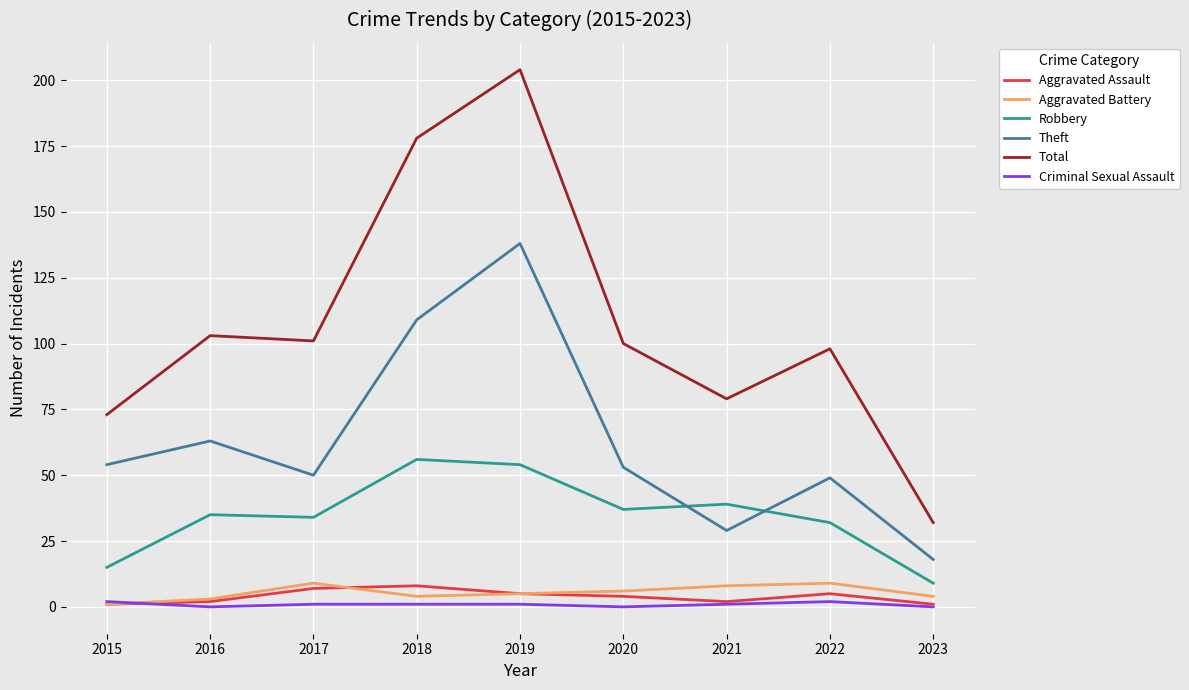

At which category does Aggravated Battery reach its first local peak?

2017